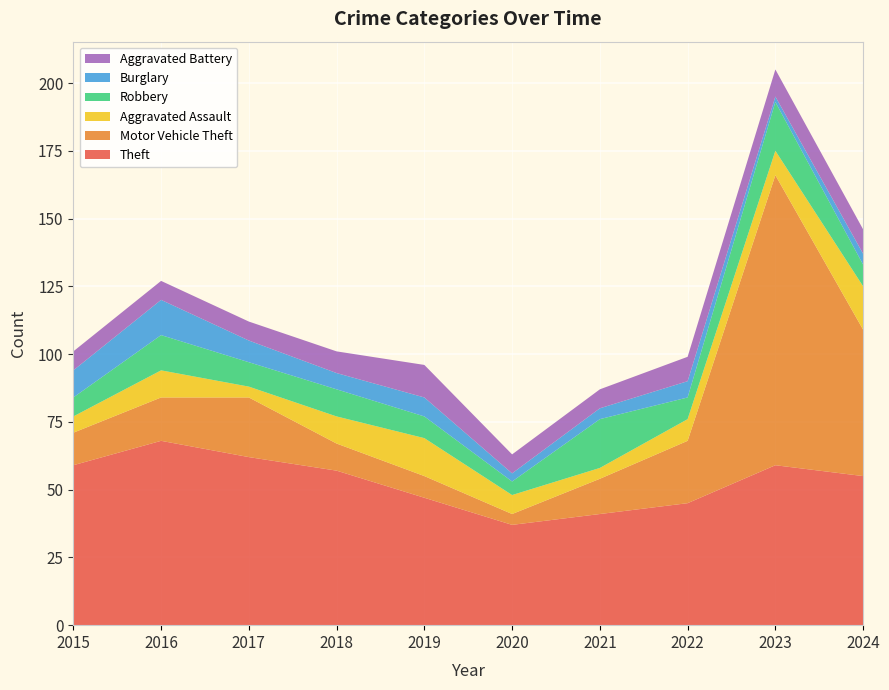

Reading left to right, list all the values displayed in this chart.

Theft: 2015=59	2016=68	2017=62	2018=57	2019=47	2020=37	2021=41	2022=45	2023=59	2024=55
Motor Vehicle Theft: 2015=12	2016=16	2017=22	2018=10	2019=8	2020=4	2021=13	2022=23	2023=107	2024=54
Aggravated Assault: 2015=6	2016=10	2017=4	2018=10	2019=14	2020=7	2021=4	2022=8	2023=9	2024=16
Robbery: 2015=7	2016=13	2017=9	2018=10	2019=8	2020=5	2021=18	2022=8	2023=18	2024=8
Burglary: 2015=10	2016=13	2017=8	2018=6	2019=7	2020=3	2021=4	2022=6	2023=2	2024=4
Aggravated Battery: 2015=7	2016=7	2017=7	2018=8	2019=12	2020=7	2021=7	2022=9	2023=10	2024=9